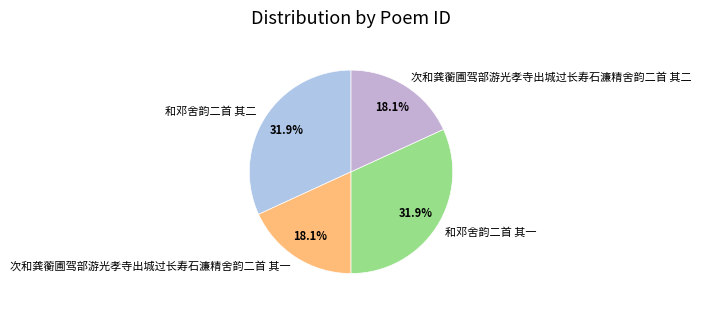

Does 次和龚蘅圃驾部游光孝寺出城过长寿石濂精舍韵二首 其二 represent more than half of the total?

No